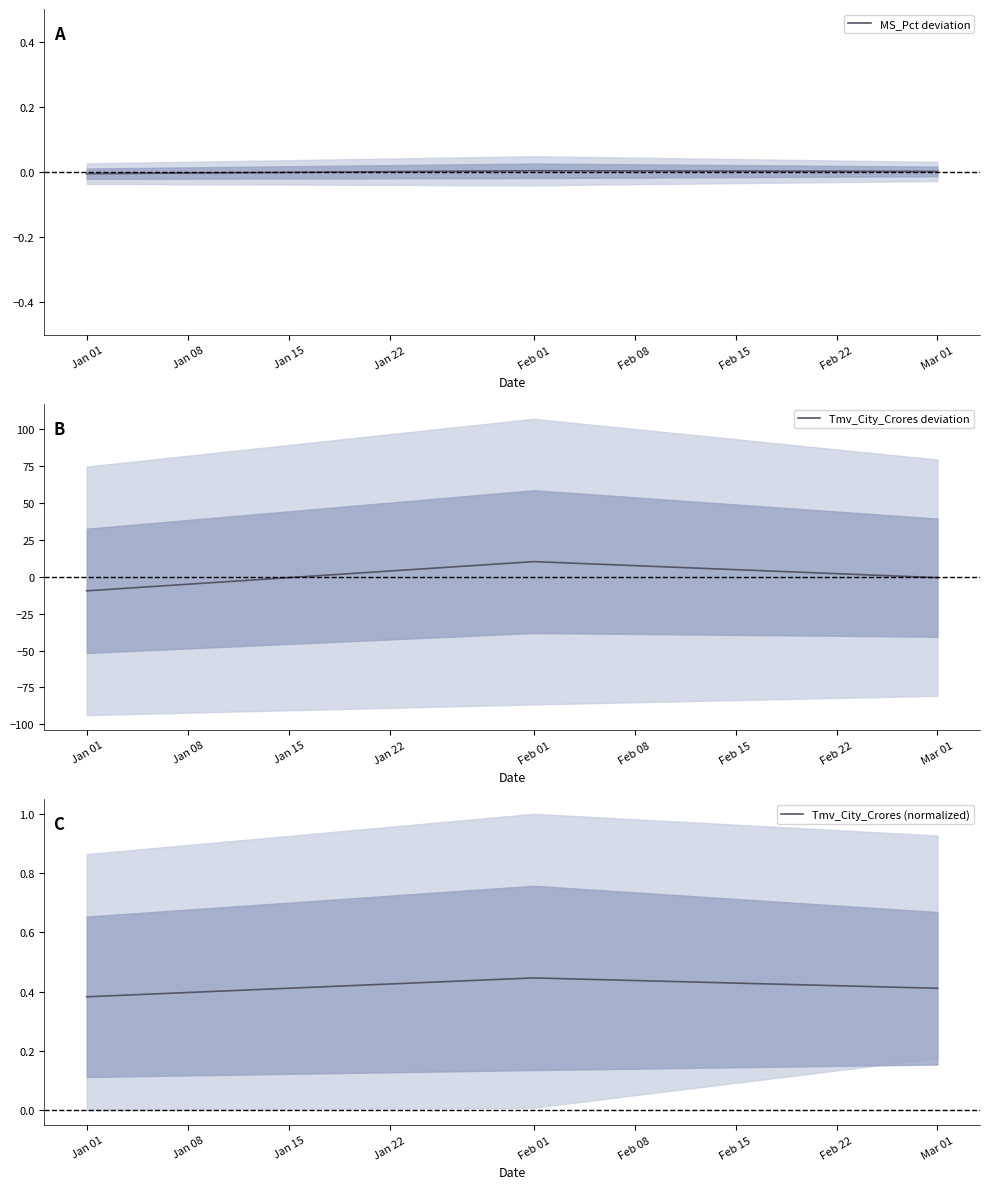

At which label is Tmv_City_Crores (normalized) closest to 0?

Jan 01